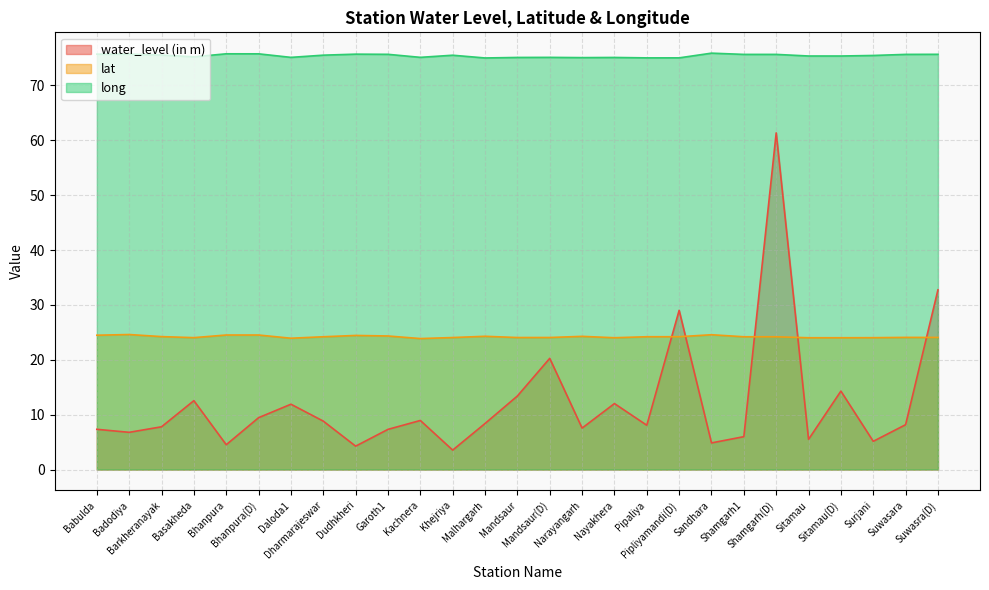

True or false: water_level (in m) and long intersect in this chart.

False